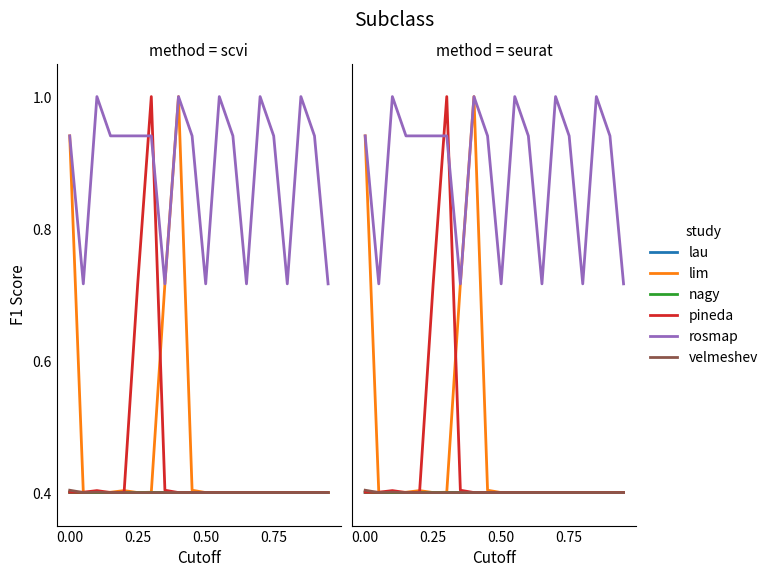

Reading left to right, list all the values displayed in this chart.

lau: 0.4	0.4	0.4	0.4	0.4	0.4	0.4	0.4	0.4	0.4	0.4	0.4	0.4	0.4	0.4	0.4	0.4	0.4	0.4	0.4
lim: 0.9	0.4	0.4	0.4	0.4	0.4	0.4	0.7	1.0	0.4	0.4	0.4	0.4	0.4	0.4	0.4	0.4	0.4	0.4	0.4
nagy: 0.4	0.4	0.4	0.4	0.4	0.4	0.4	0.4	0.4	0.4	0.4	0.4	0.4	0.4	0.4	0.4	0.4	0.4	0.4	0.4
pineda: 0.4	0.4	0.4	0.4	0.4	0.7	1.0	0.4	0.4	0.4	0.4	0.4	0.4	0.4	0.4	0.4	0.4	0.4	0.4	0.4
rosmap: 0.9	0.7	1.0	0.9	0.9	0.9	0.9	0.7	1.0	0.9	0.7	1.0	0.9	0.7	1.0	0.9	0.7	1.0	0.9	0.7
velmeshev: 0.4	0.4	0.4	0.4	0.4	0.4	0.4	0.4	0.4	0.4	0.4	0.4	0.4	0.4	0.4	0.4	0.4	0.4	0.4	0.4